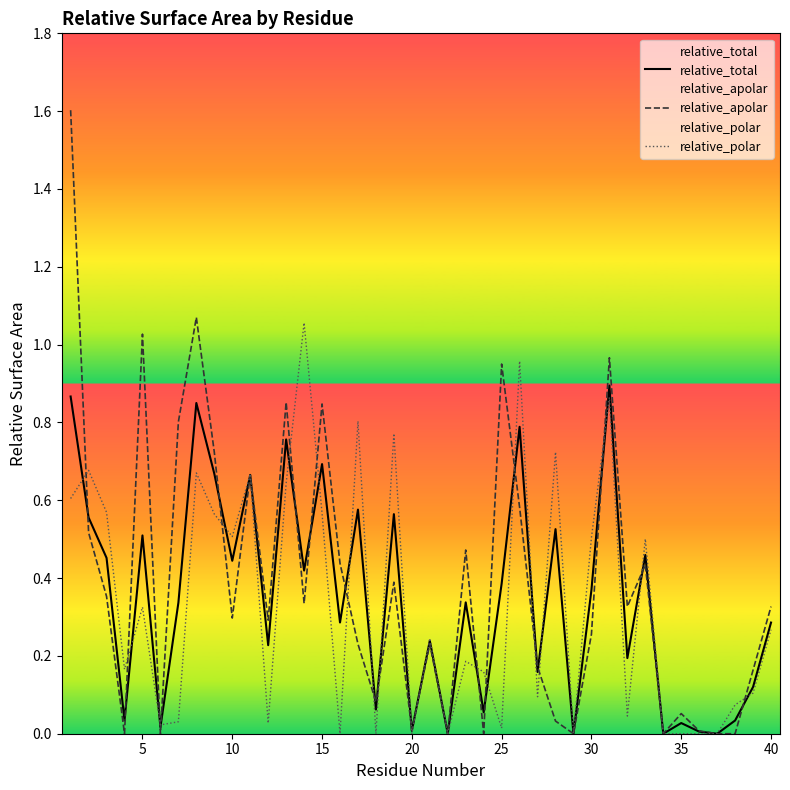

In relative_apolar, how many points are higher than both neighbors (excluding endpoints)?

12